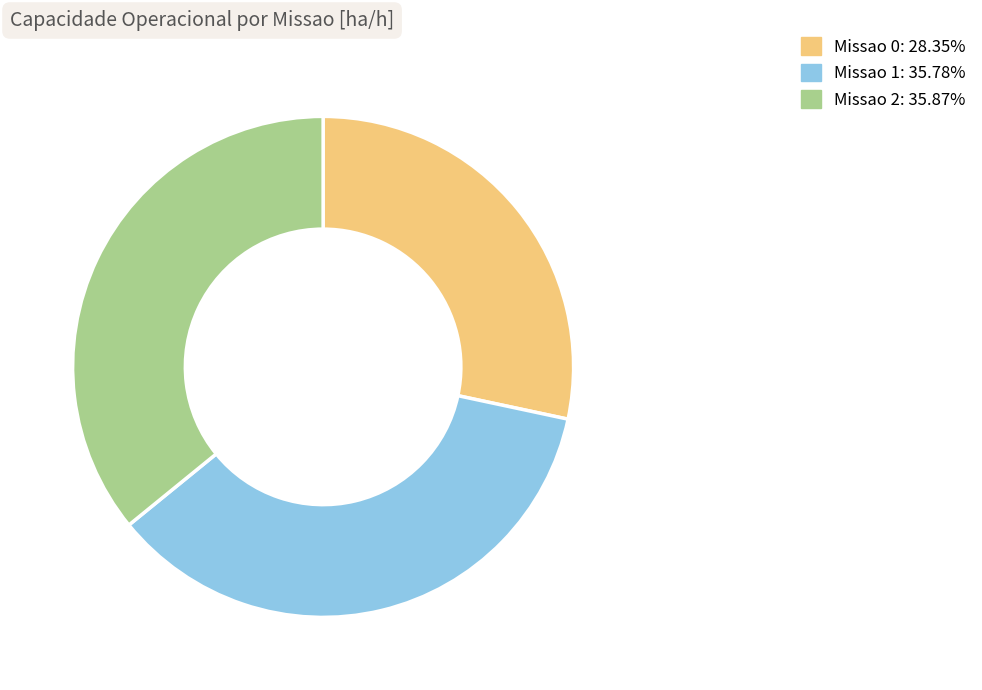

Is Missao 1 the majority of the pie?

No